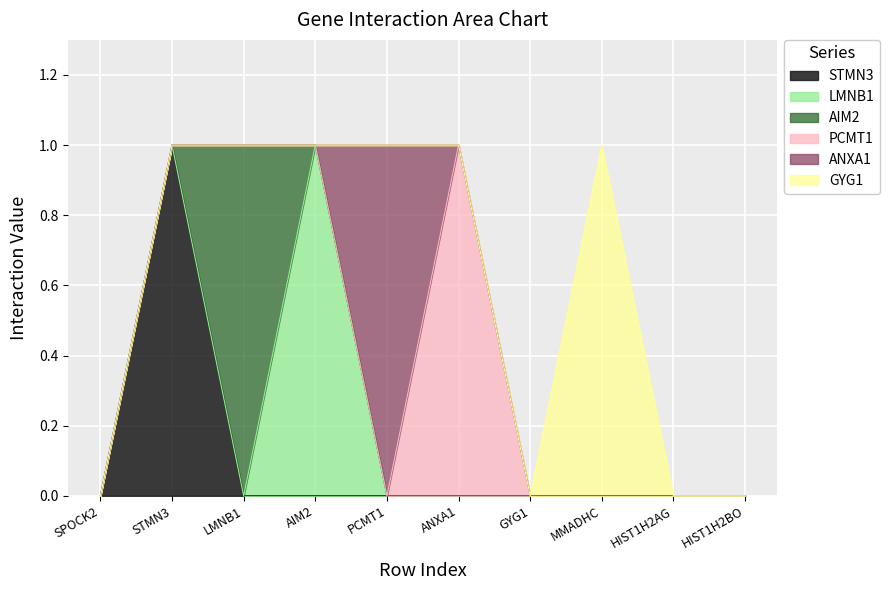

Which series has the widest spread of values?

STMN3